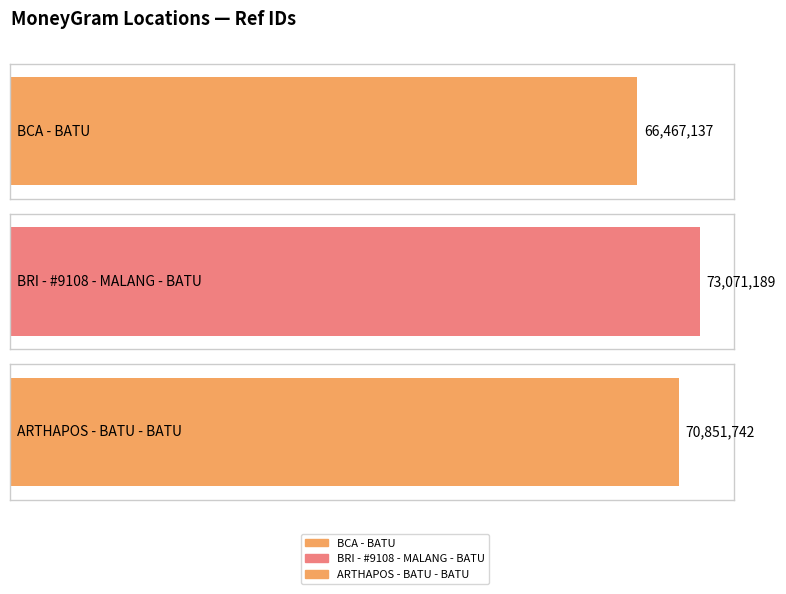

What is the label of the 3rd bar from the right?

BCA - BATU